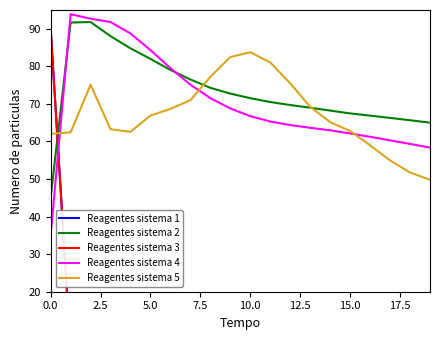

The value of Reagentes sistema 2 at 15.0 is 67.5. True or false?

True